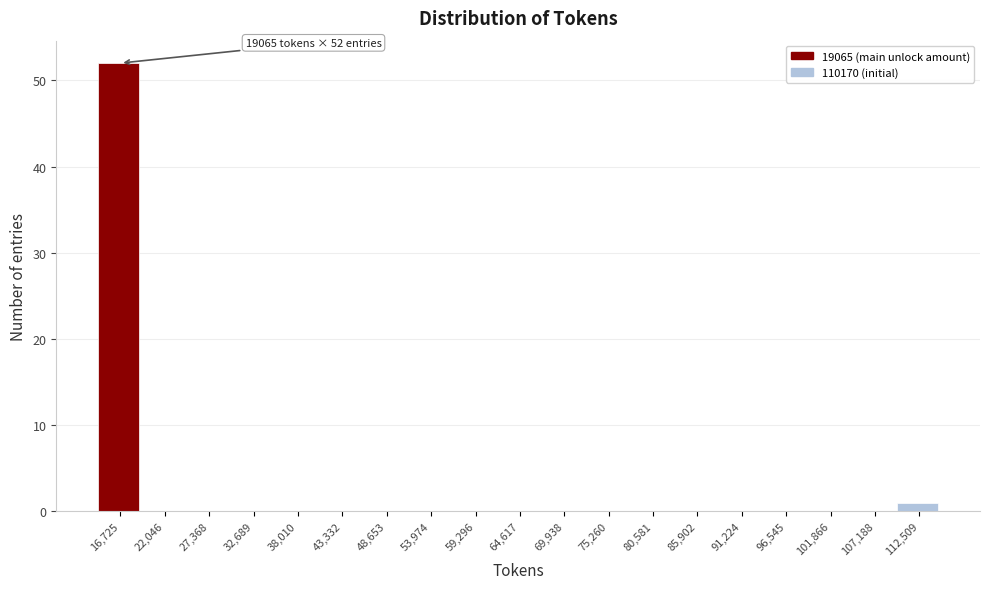

Which range on the x-axis has the tallest bar?

14000 to 19000